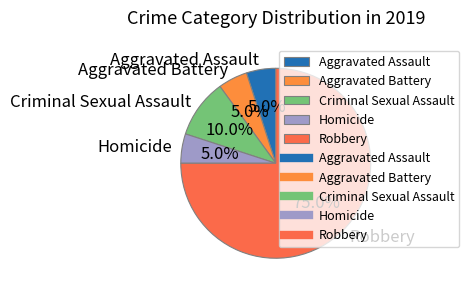

Does any single category account for the majority?

Yes